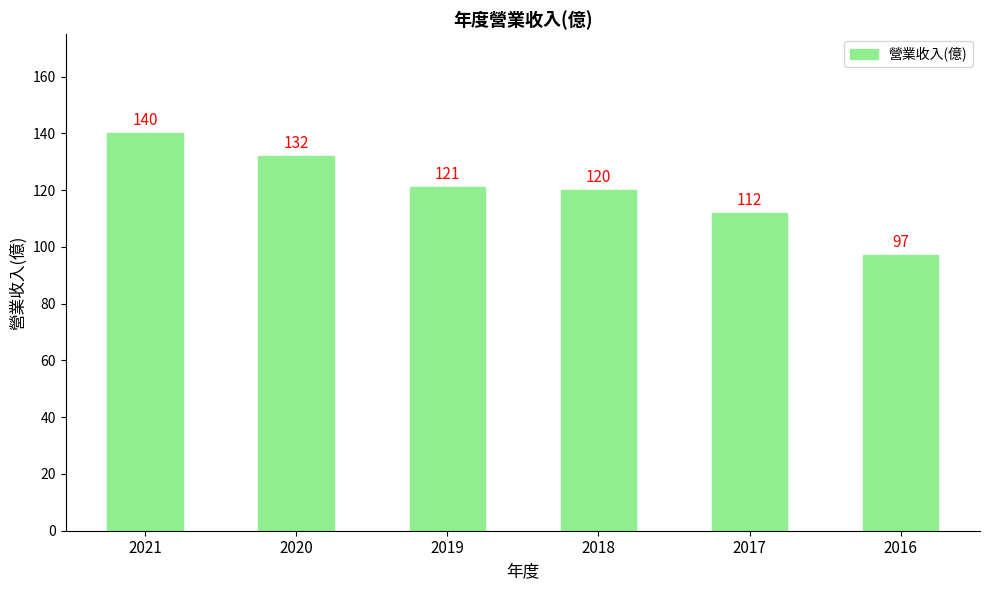

How many bars are there in total?

6